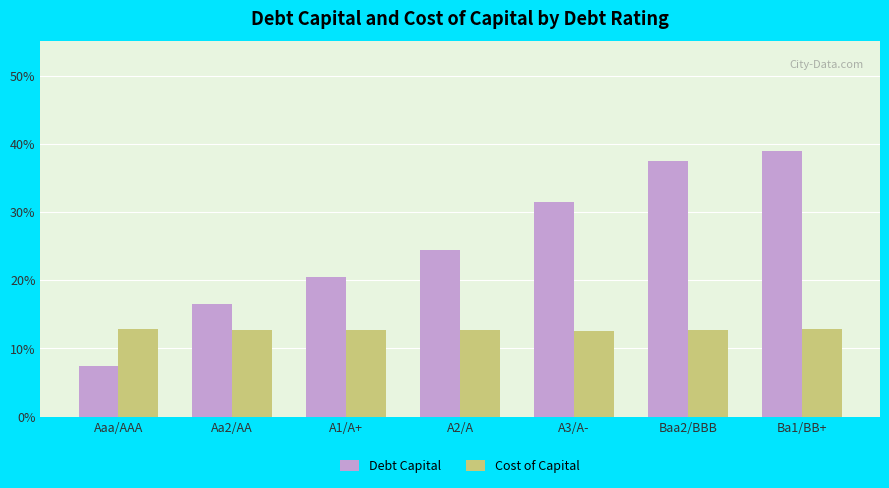

What are all the series names shown in the legend?

Debt Capital, Cost of Capital